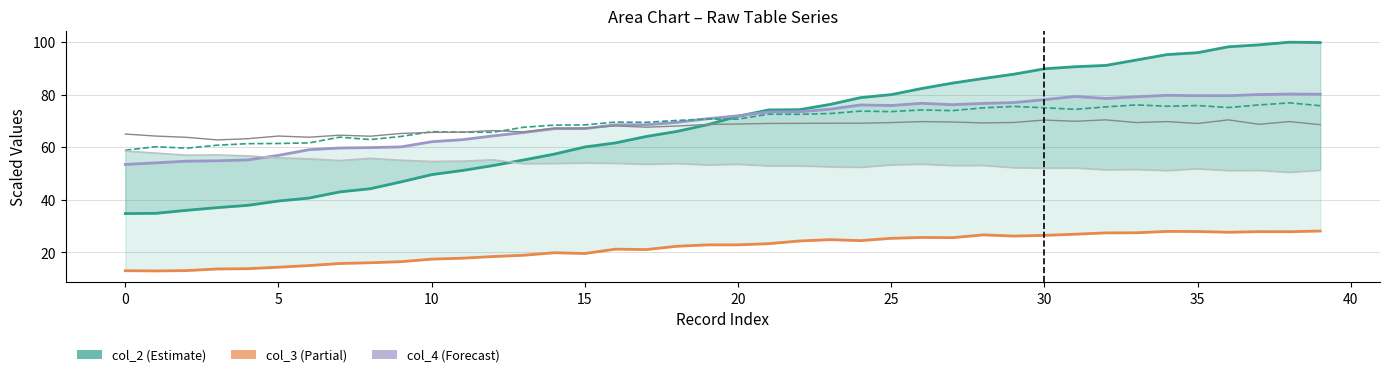

Which series has the widest spread of values?

col_2